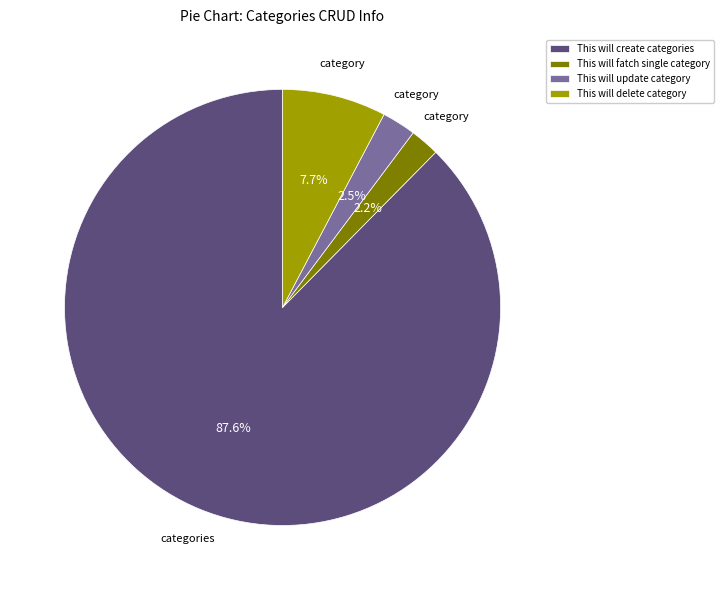

Combined, what portion of the pie is This will delete category and This will update category?

10.2%